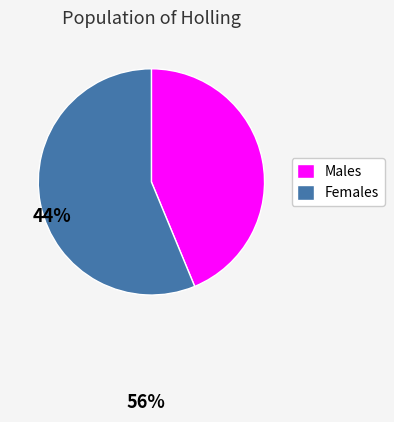

Combined, do Males and Females account for over 50%?

Yes